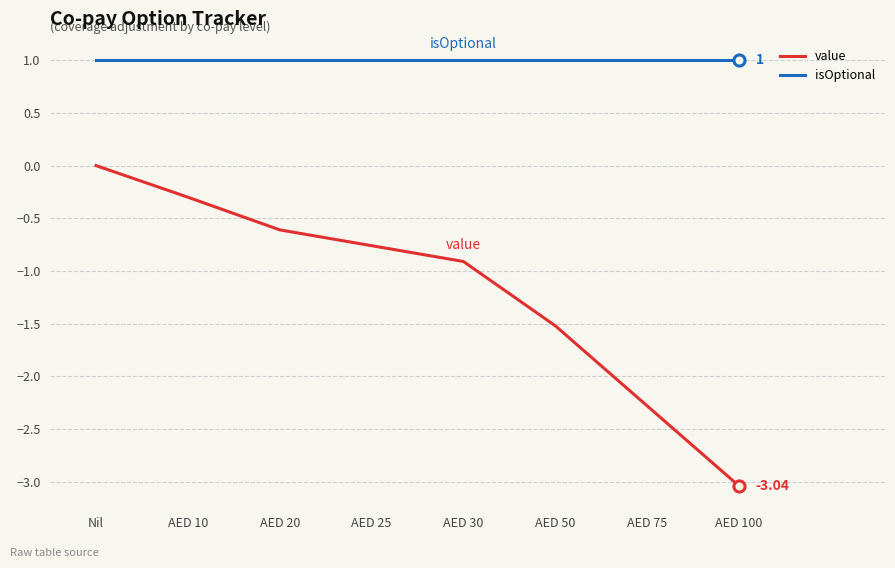

Which series has the largest total across all categories?

isOptional